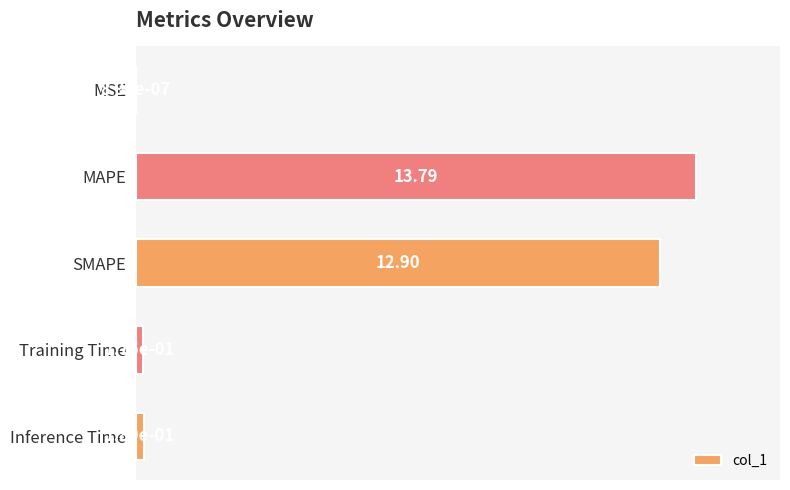

Which category has the highest value across all series?

MAPE